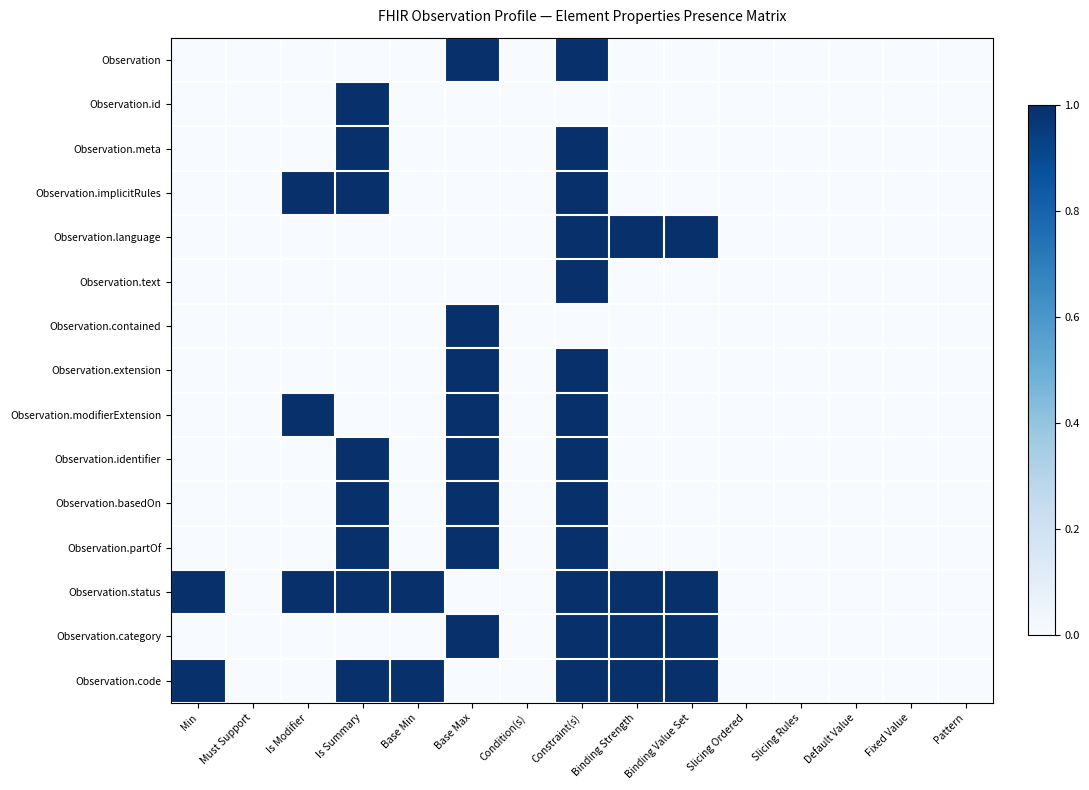

At how many categories does at least one series exceed 0?

8